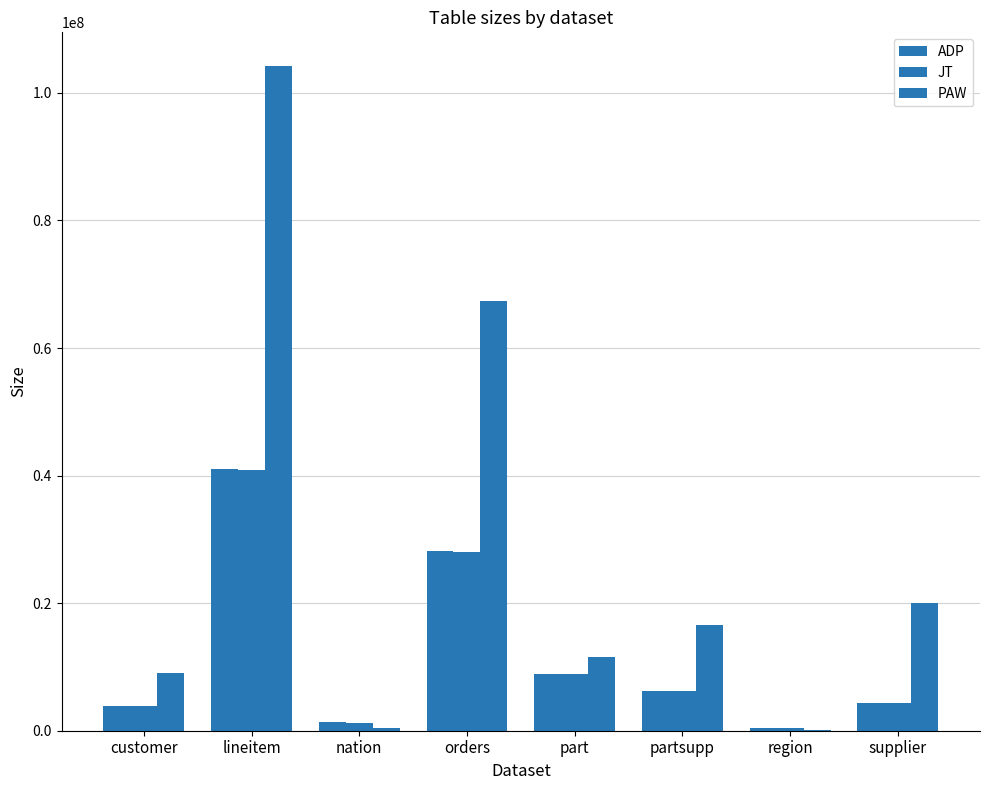

How many groups of bars are there?

8